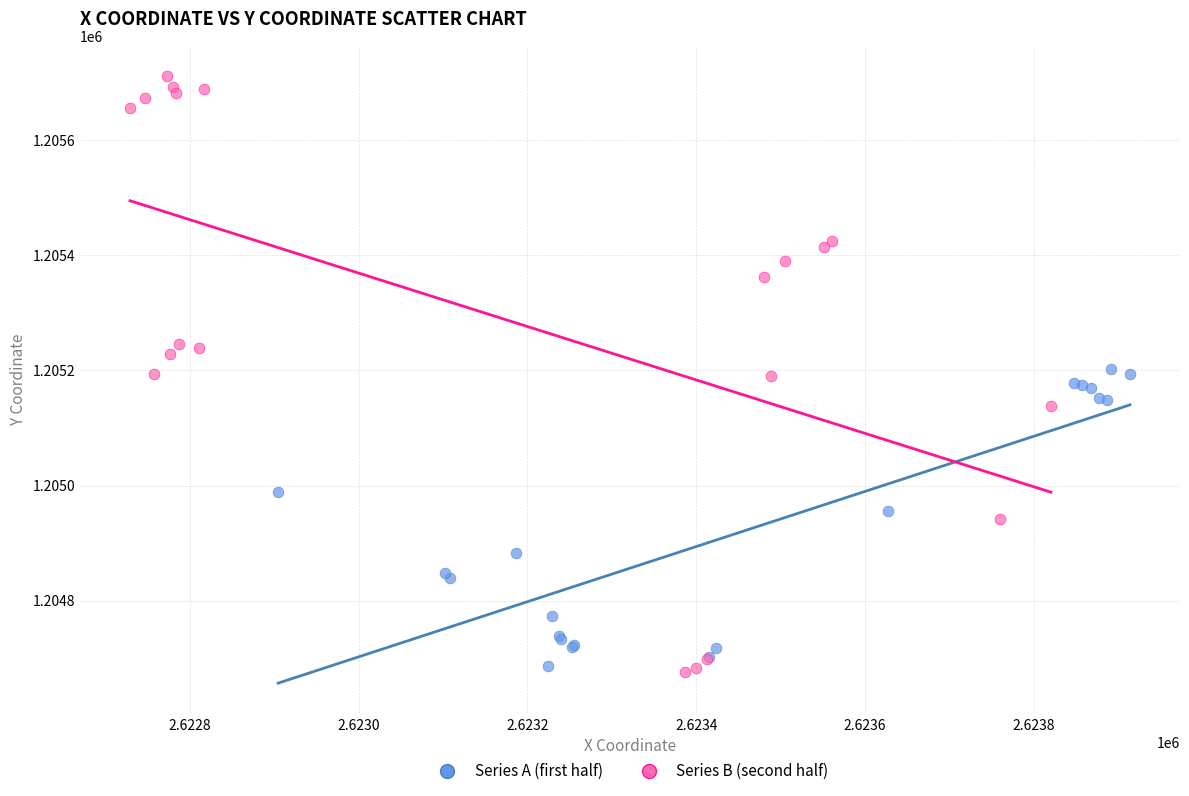

Which series has the widest spread of Y values?

Series B (second half)